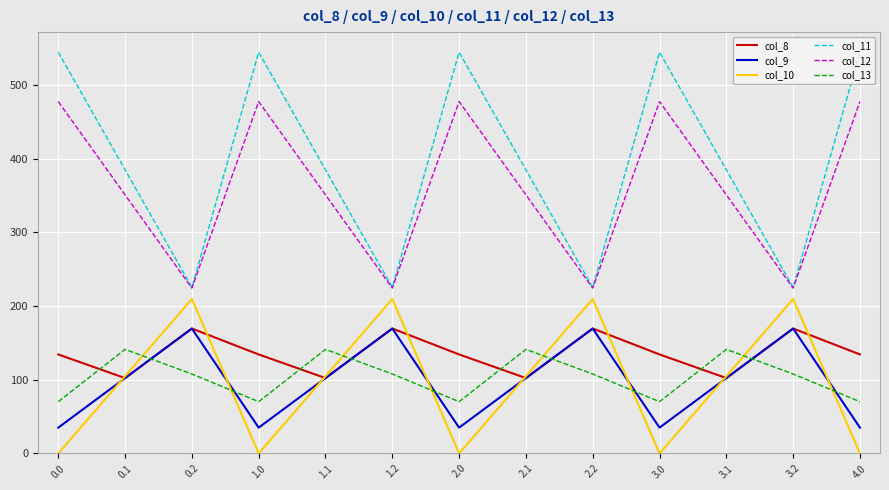

How many lines are shown in the chart?

6